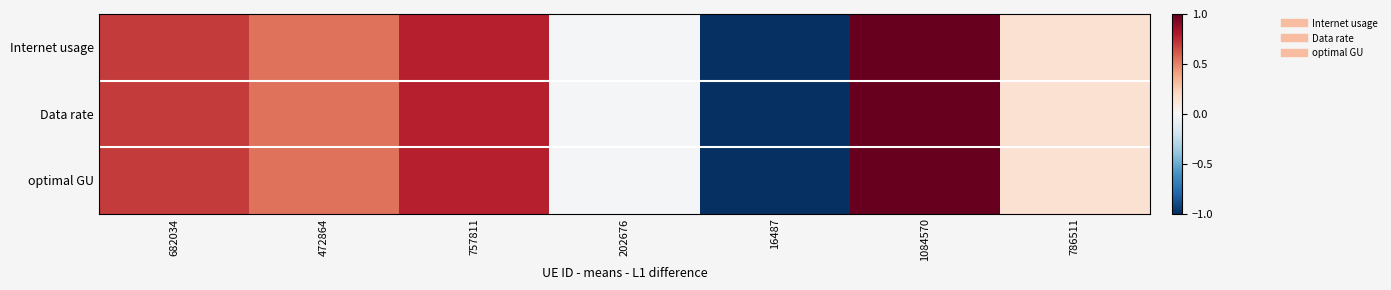

Reading left to right, what are all the values shown in this chart?

Internet usage: 682034=0.7	472864=0.5	757811=0.8	202676=-0.0	16487=-1.0	1084570=1.0	786511=0.1
Data rate: 682034=0.7	472864=0.5	757811=0.8	202676=-0.0	16487=-1.0	1084570=1.0	786511=0.1
optimal GU: 682034=0.7	472864=0.5	757811=0.8	202676=-0.0	16487=-1.0	1084570=1.0	786511=0.1